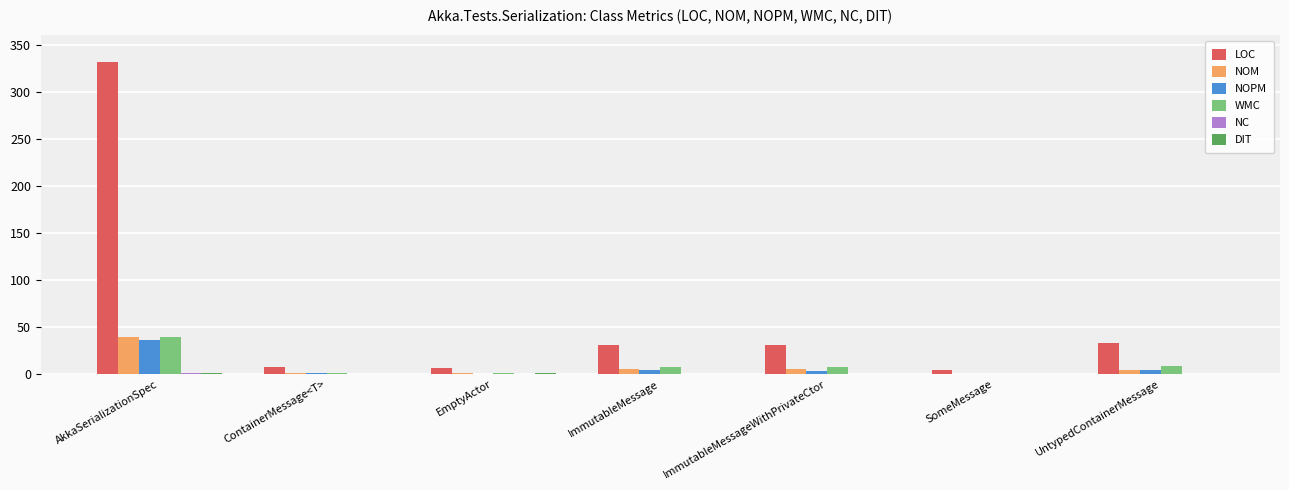

Which category has the highest value in the WMC series?

AkkaSerializationSpec